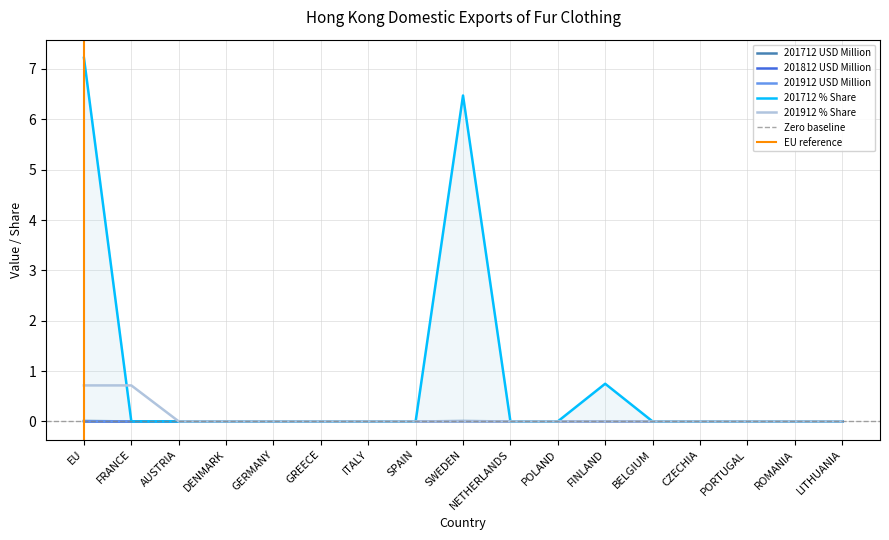

Which series has the largest range (max minus min)?

201712 % Share